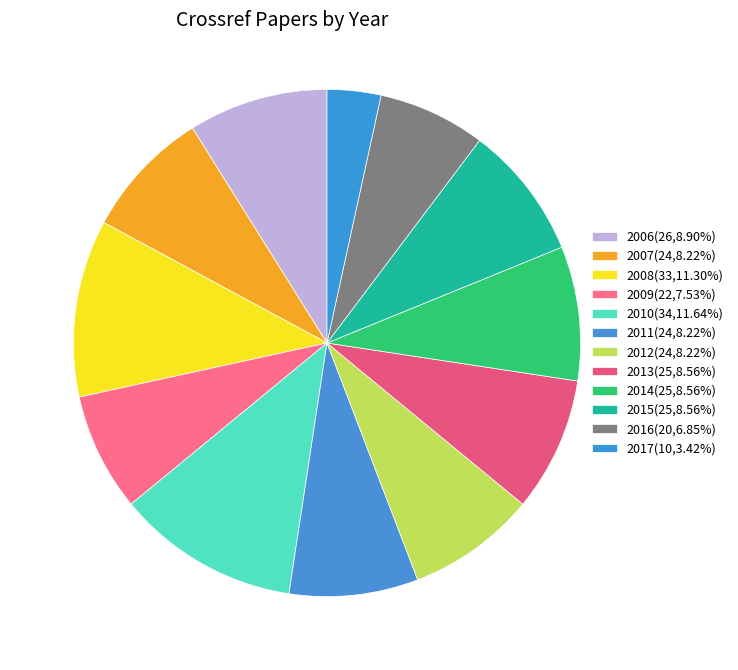

The 2006 slice represents 16% of the pie. True or false?

False